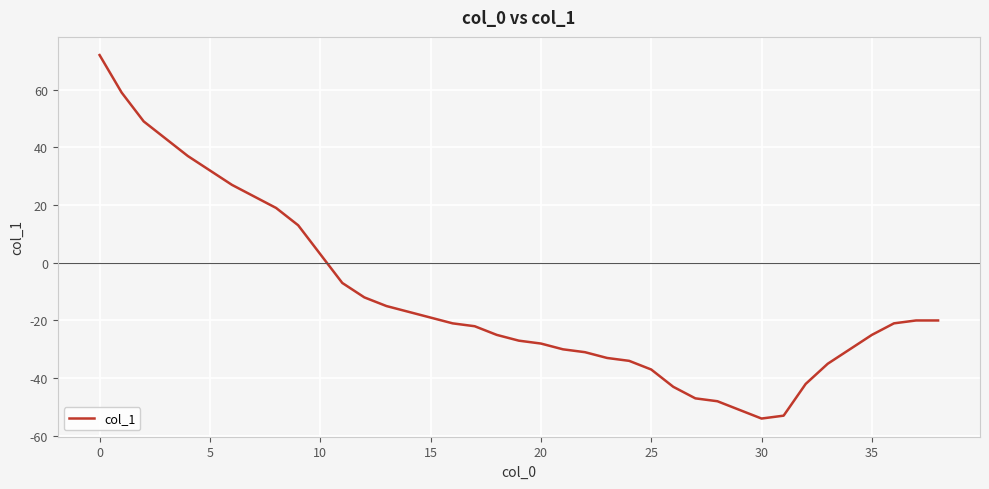

What is the greatest value displayed?

72